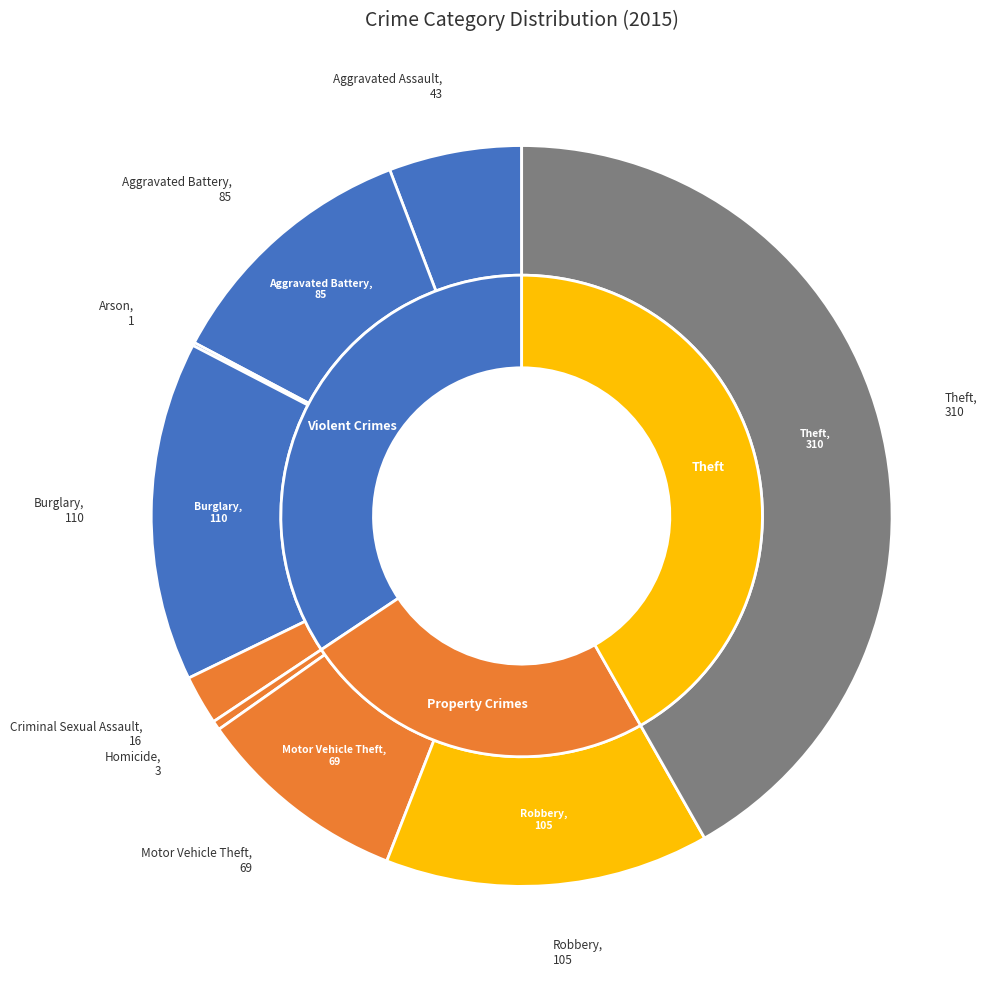

Does Homicide represent more than half of the total?

No